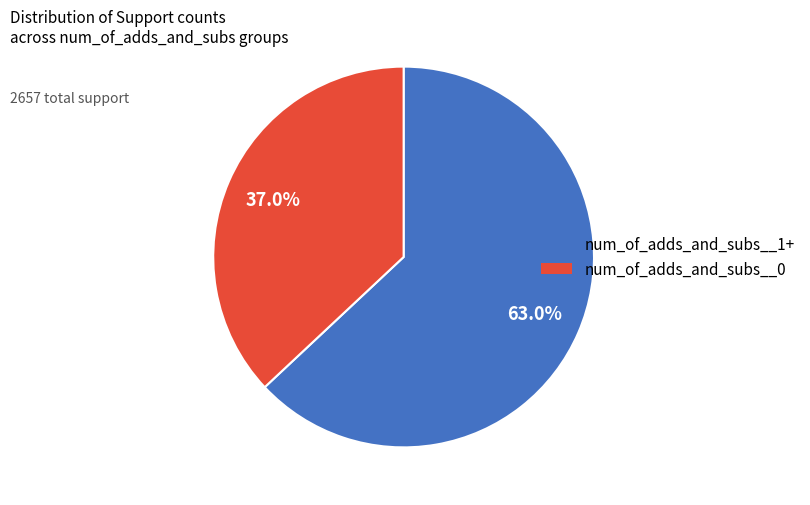

Does any single category account for the majority?

Yes